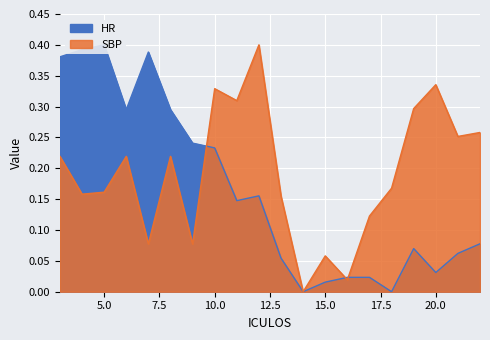

Which series changed the most between 8 and 14?

HR